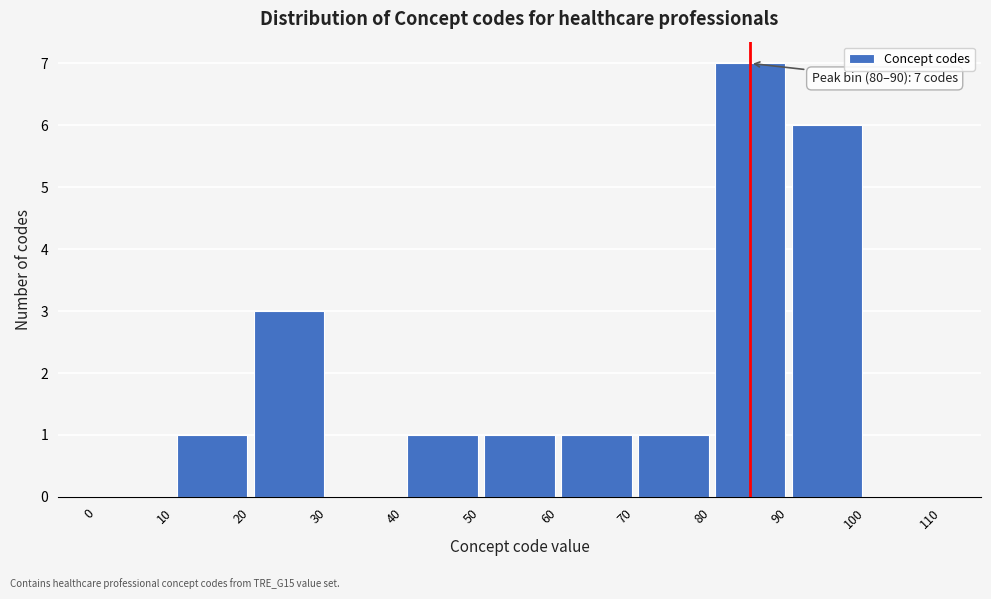

Over which range of the x-axis is the bar tallest?

80 to 90